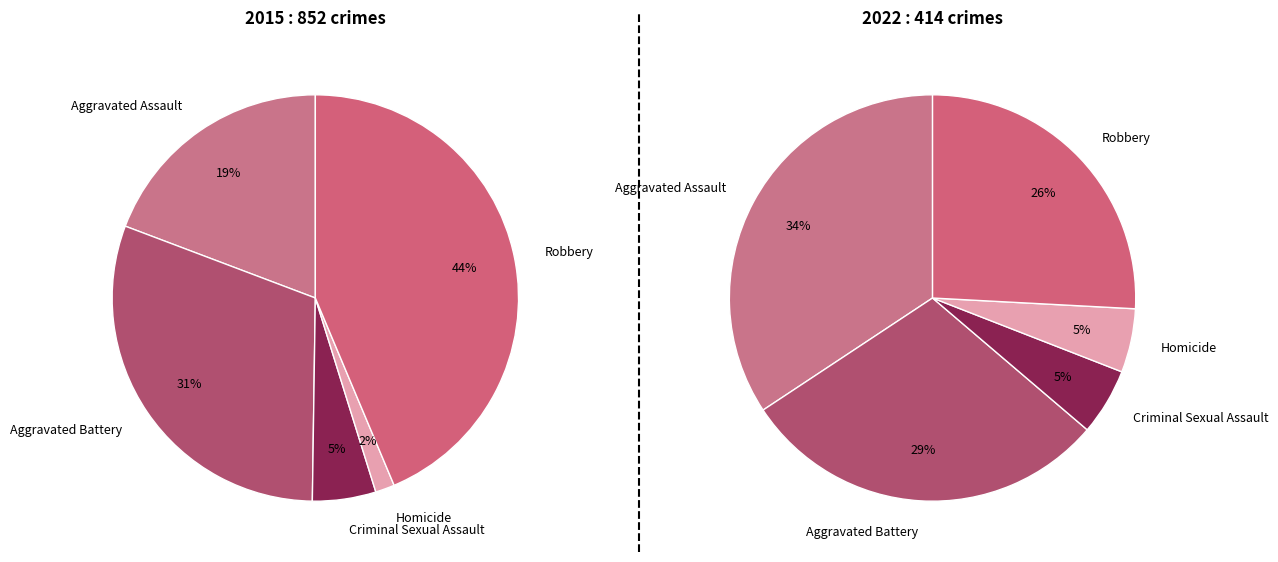

Between Criminal Sexual Assault and Aggravated Assault, which is larger?

Aggravated Assault